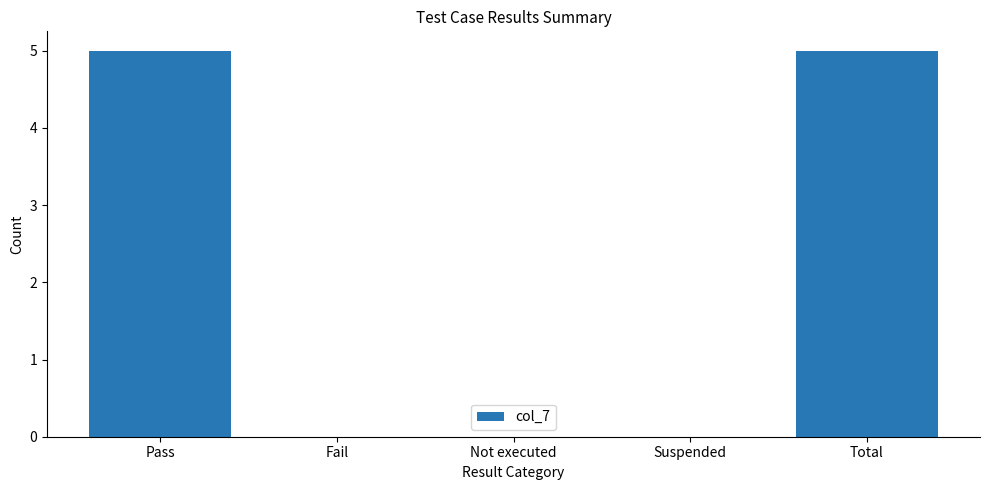

The chart shows a value of -3 at Not executed. True or false?

False